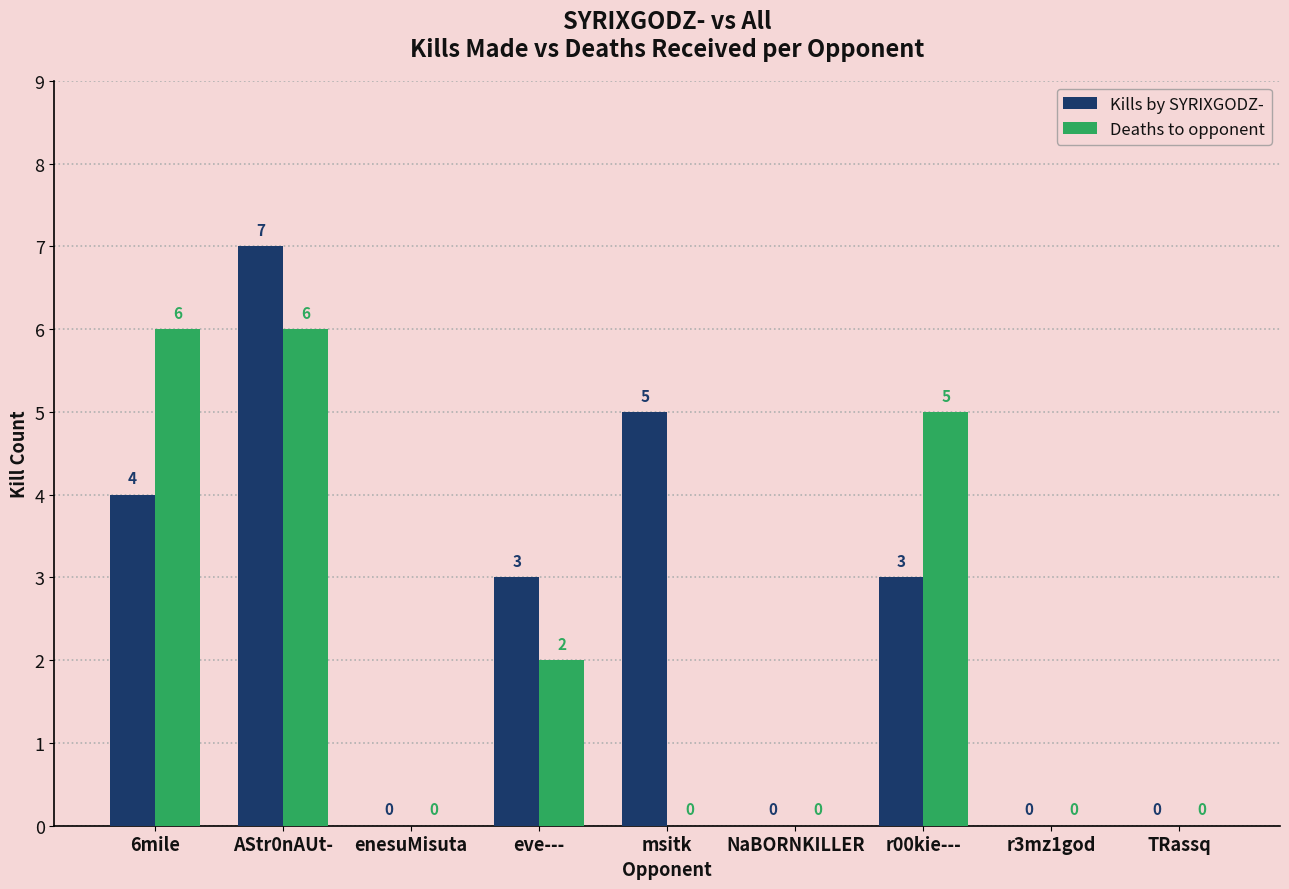

At which category is the sum across all series the highest?

AStr0nAUt-